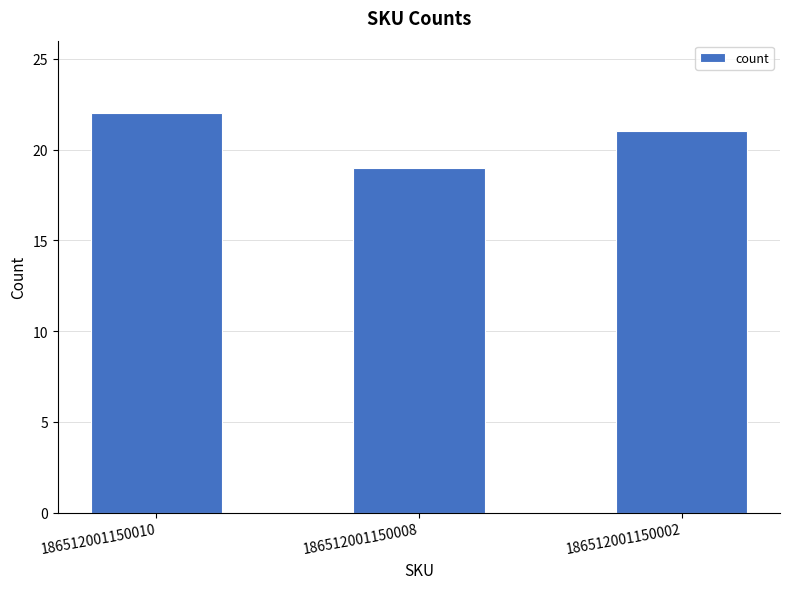

Reading left to right, extract all data points from this chart.

22	19	21